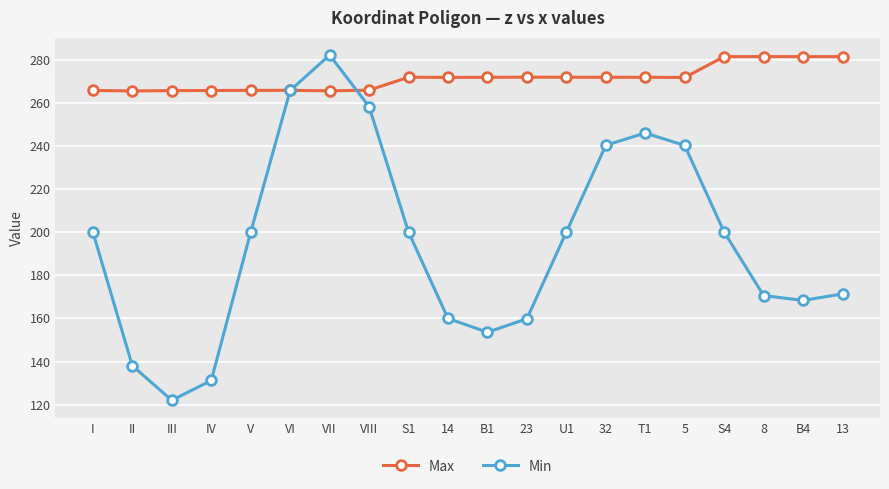

What is the difference between the highest and lowest values at S4?

81.3